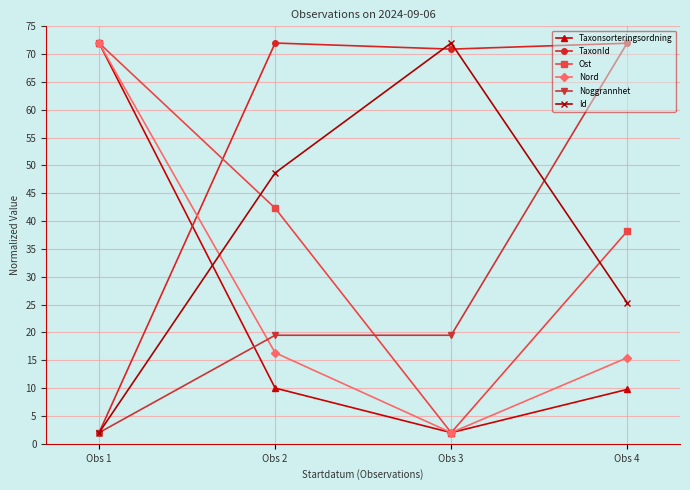

Which series changed the most between Obs 2 and Obs 3?

Ost